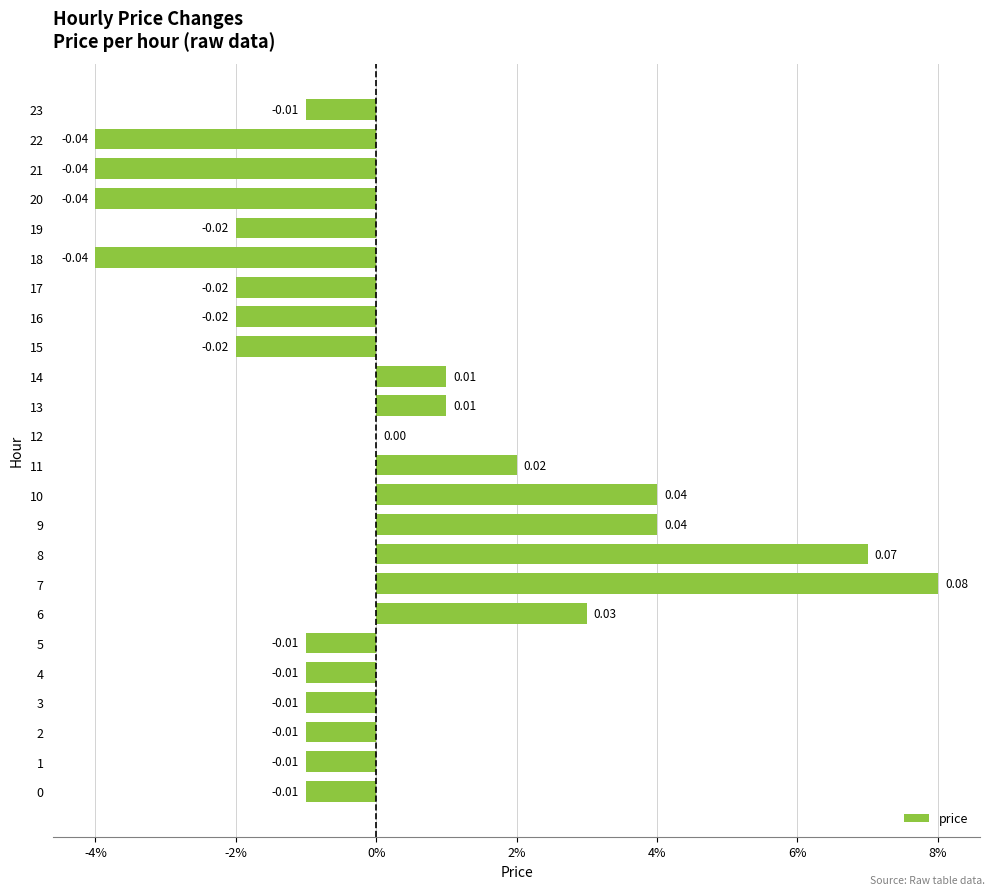

Are the bars horizontal?

Yes